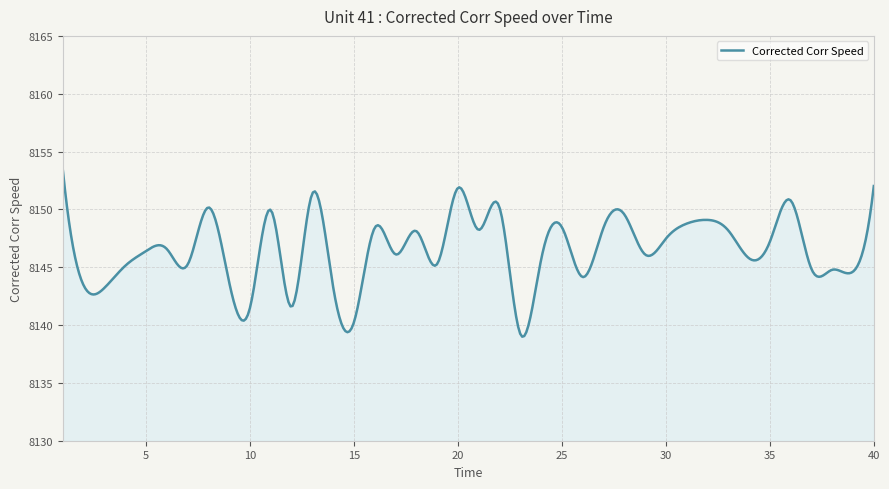

What is the difference between the maximum and minimum values?

14.4